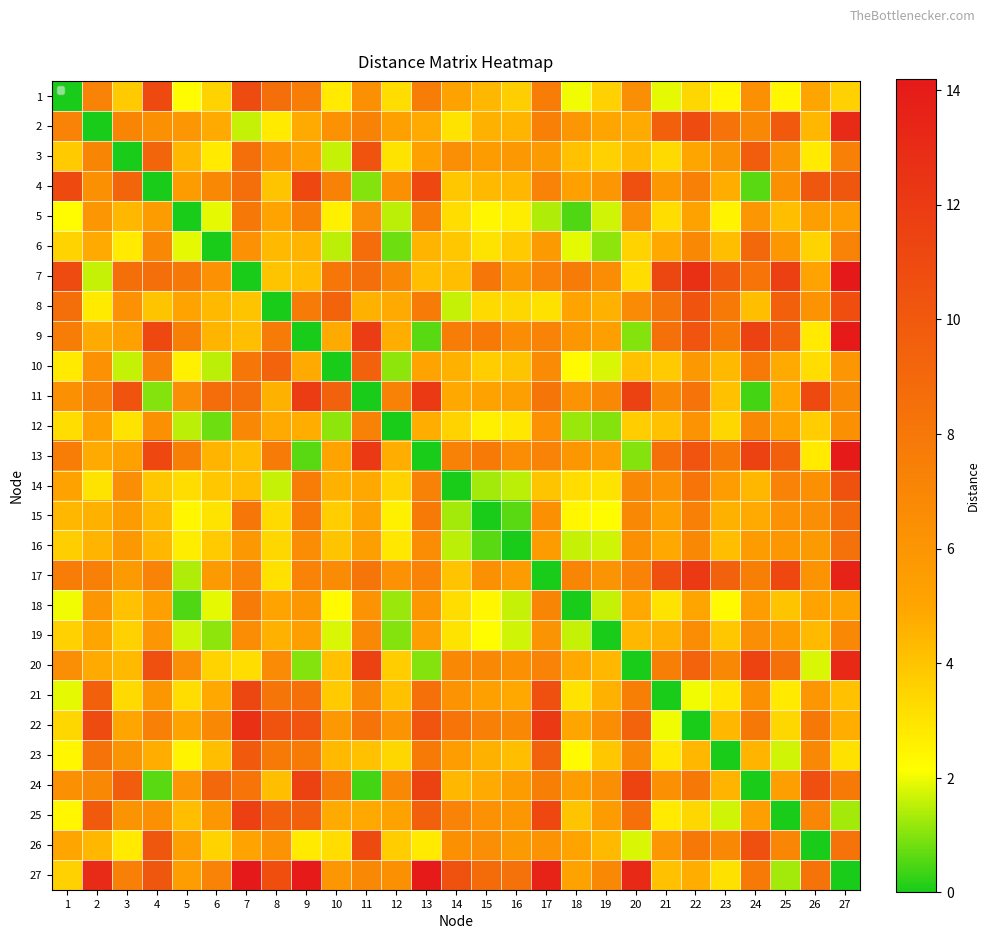

What is the maximum value shown in the chart?

14.2